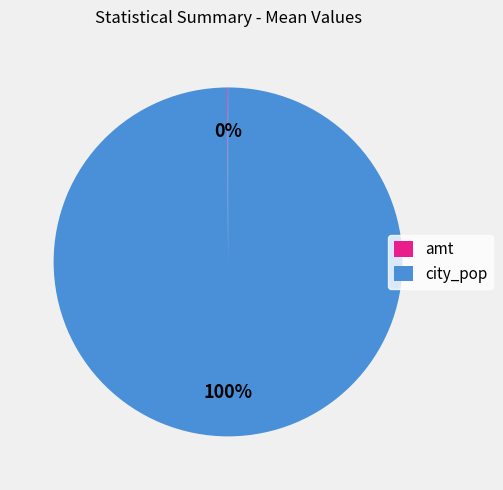

Which category has the biggest portion of the pie?

city_pop